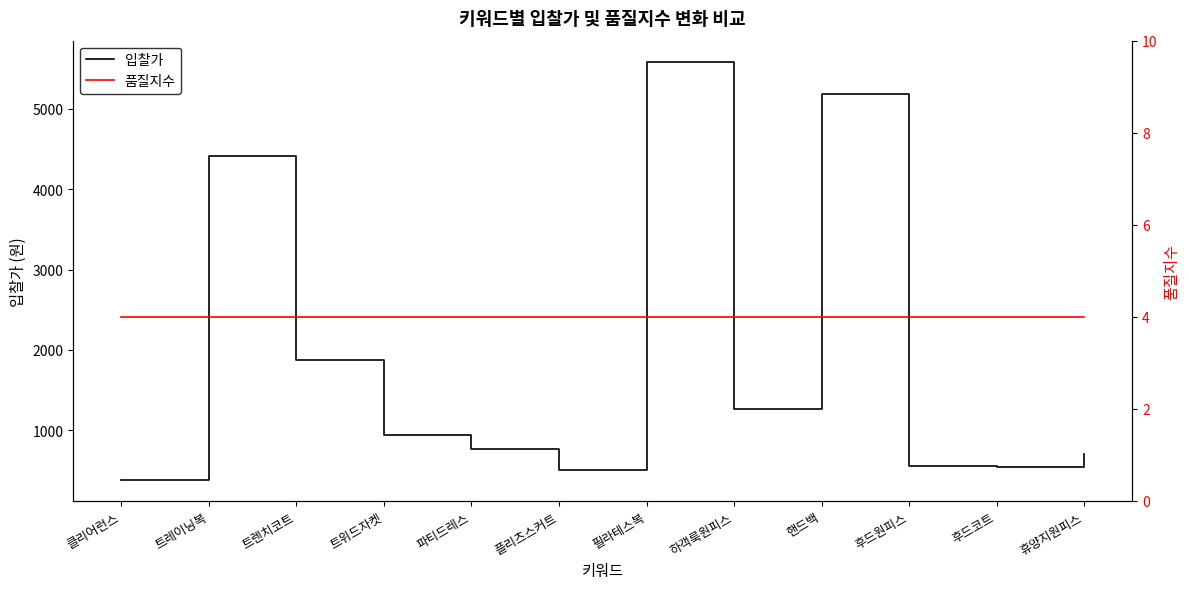

Reading left to right, what are all the values shown in this chart?

입찰가: 클리어런스=380	트레이닝복=4420	트렌치코트=1880	트위드자켓=940	파티드레스=770	플리츠스커트=510	필라테스복=5590	하객룩원피스=1260	핸드백=5190	후드원피스=550	후드코트=540	휴양지원피스=710
품질지수: 클리어런스=4	트레이닝복=4	트렌치코트=4	트위드자켓=4	파티드레스=4	플리츠스커트=4	필라테스복=4	하객룩원피스=4	핸드백=4	후드원피스=4	후드코트=4	휴양지원피스=4